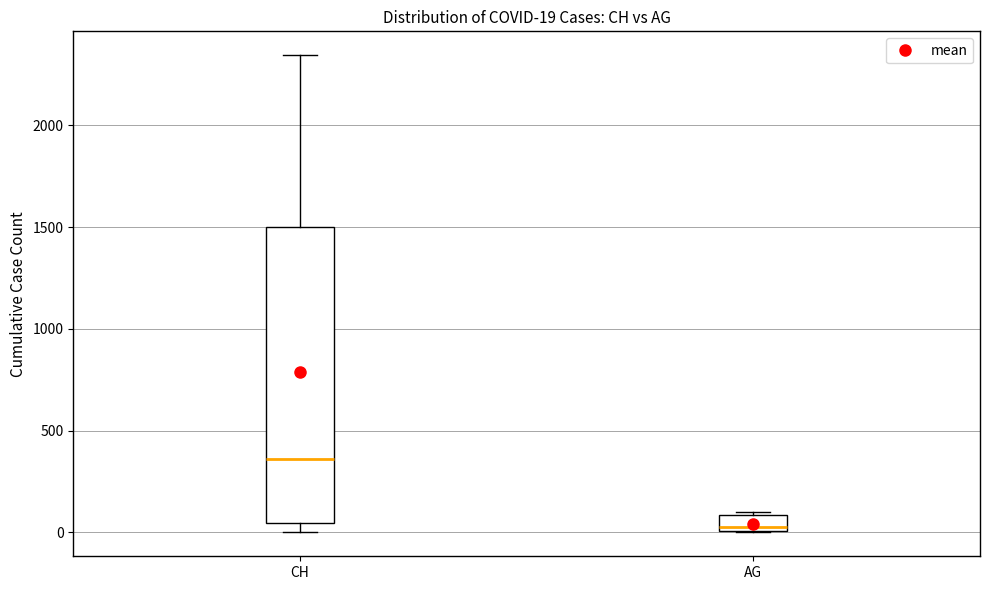

Which box's median line is the highest?

CH